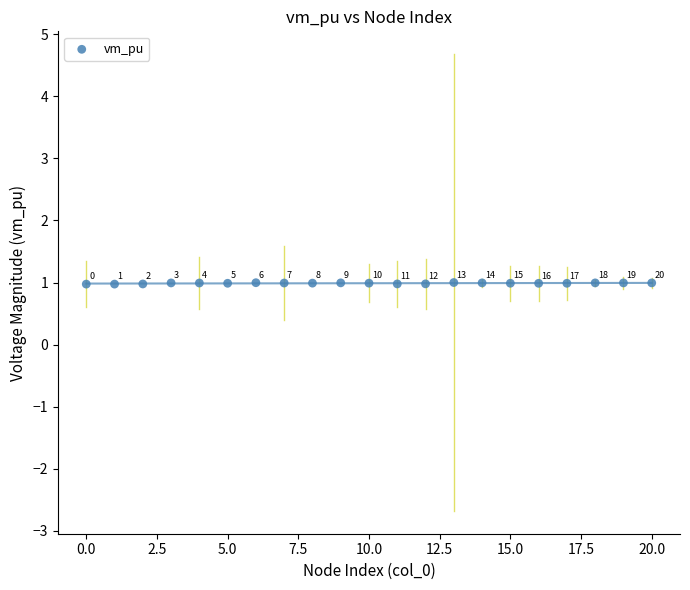

What Y value in the scatter plot is closest to 0?

1.0